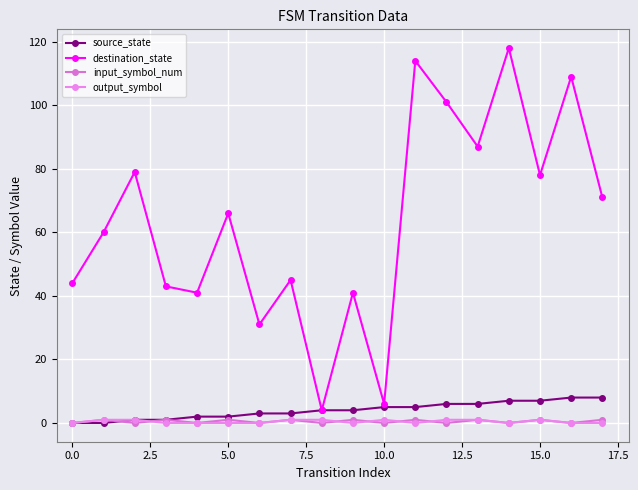

Is this an area chart (filled region under the line)?

No